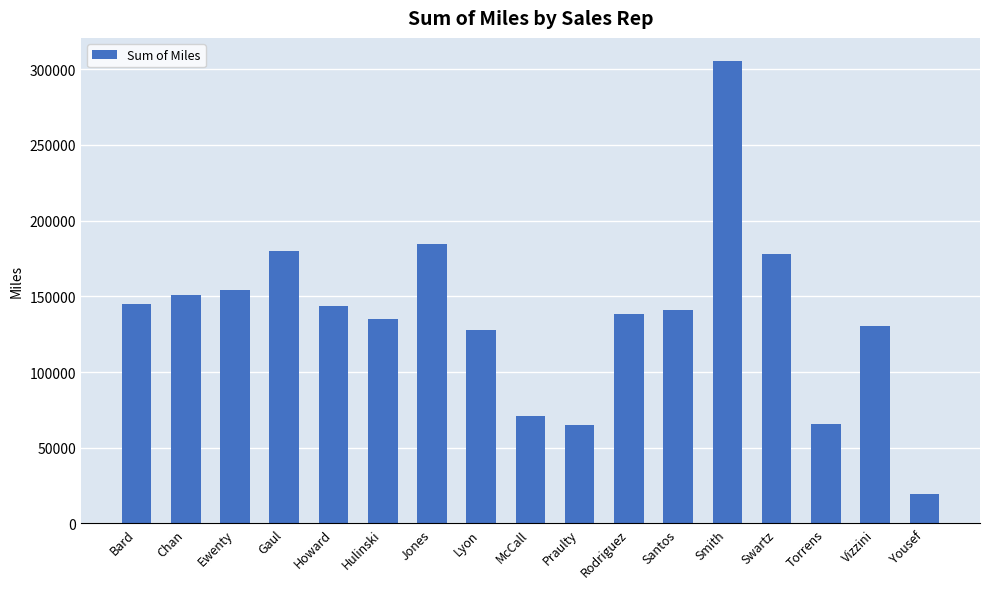

Does the chart contain stacked bars?

No